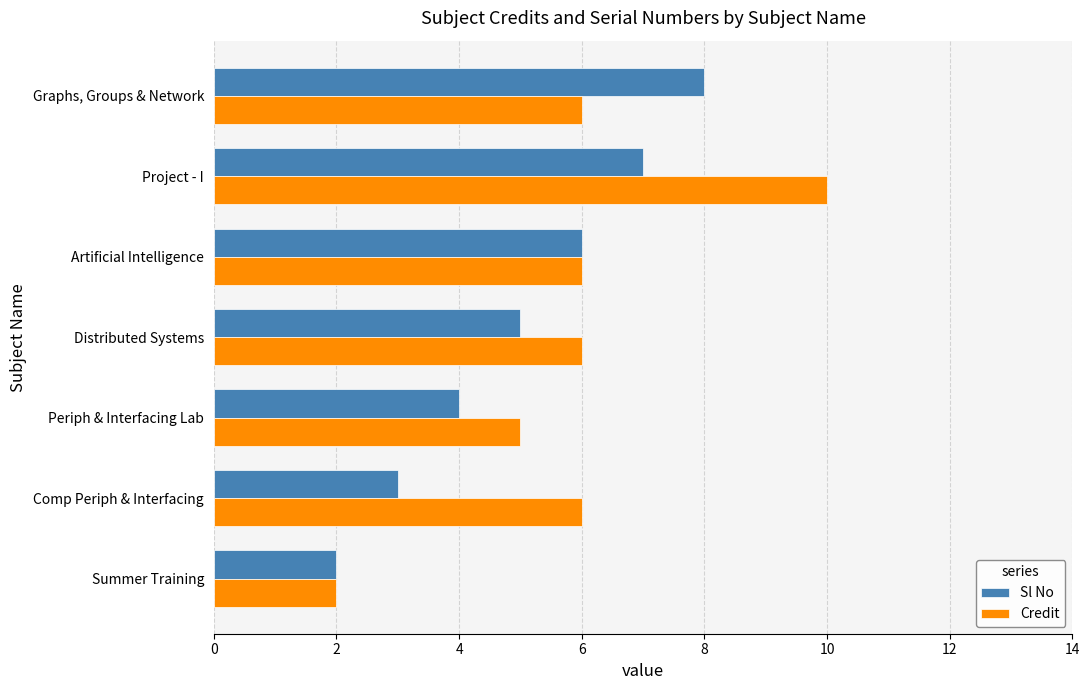

What is the sum of the Credit values at Graphs, Groups & Network and Distributed Systems?

12